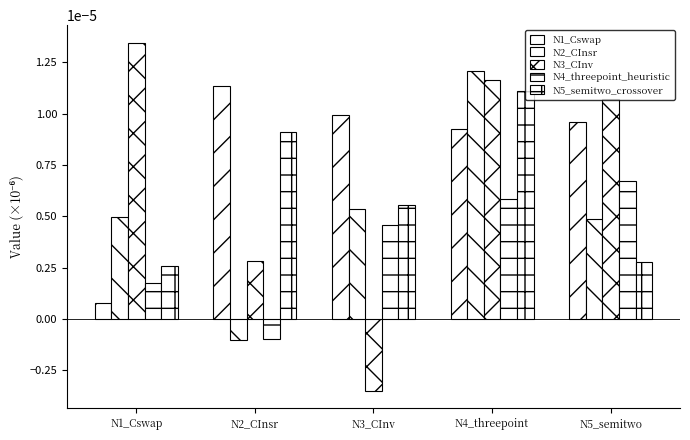

List the series in order of their overall mean, highest first.

N1_Cswap, N3_CInv, N5_semitwo_crossover, N2_CInsr, N4_threepoint_heuristic